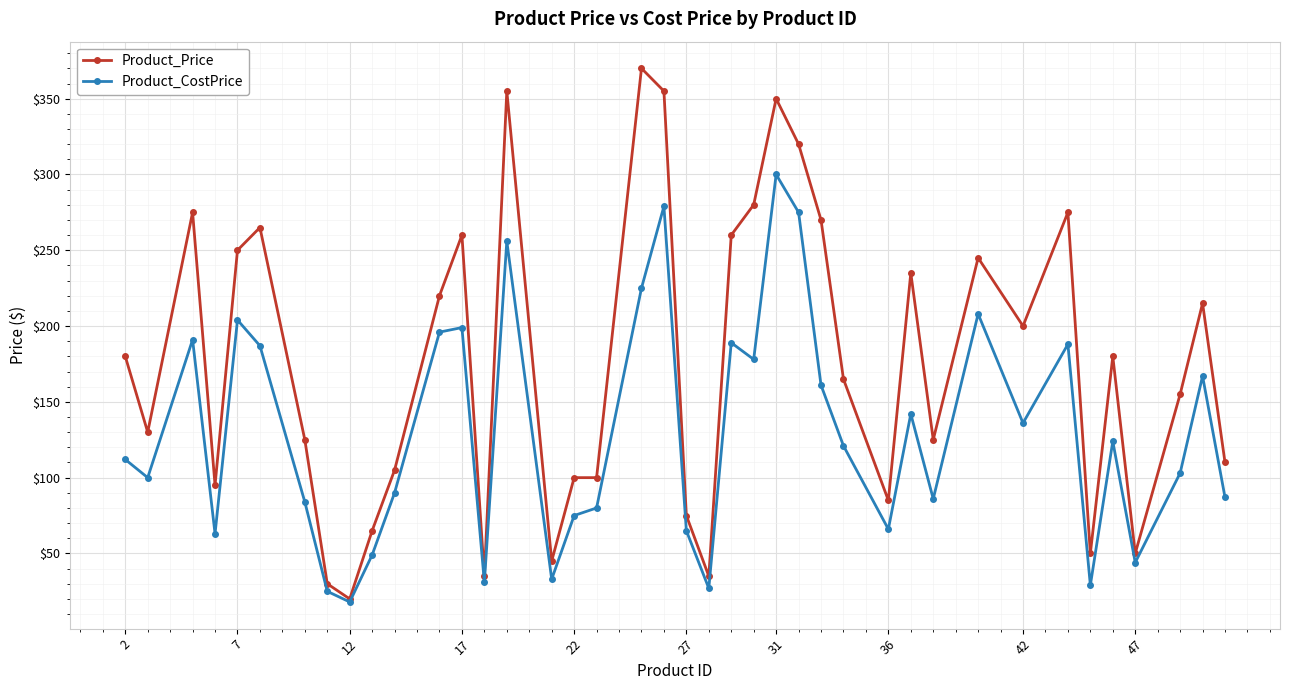

Which series has the largest total across all categories?

Product_Price